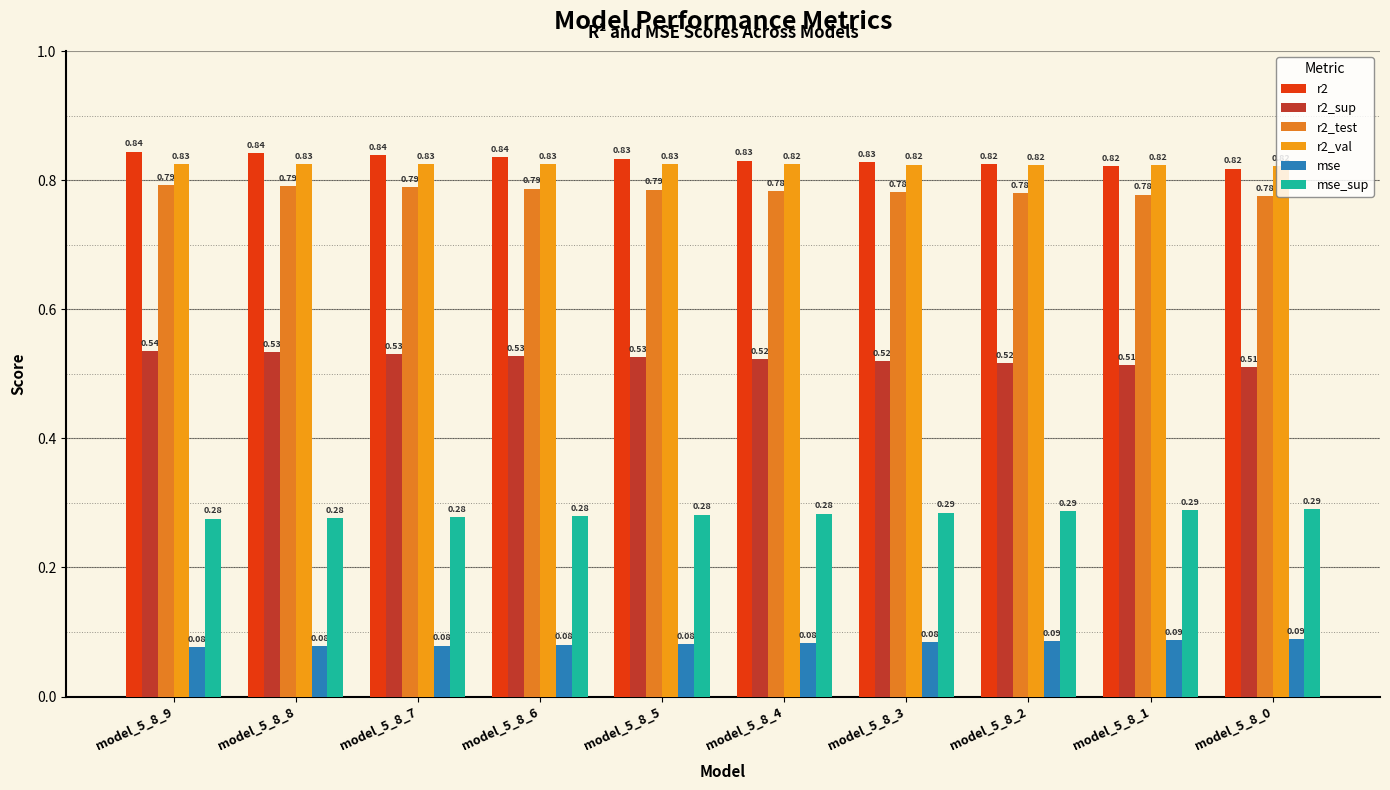

Which has a higher value, model_5_8_0 or model_5_8_7?

model_5_8_7